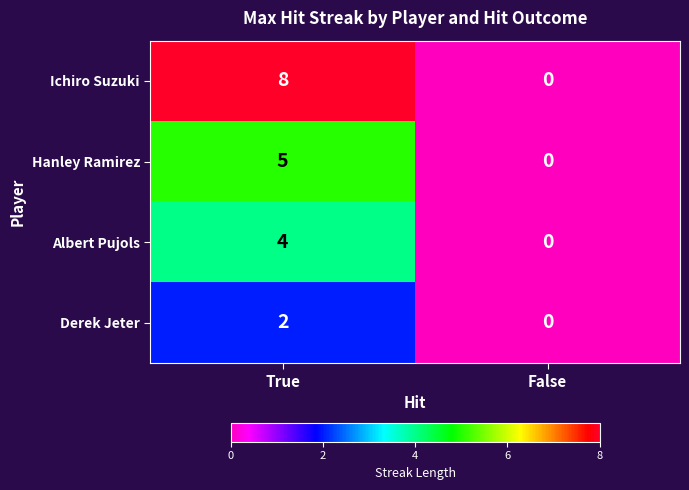

Which category has the highest value in the Ichiro Suzuki series?

True